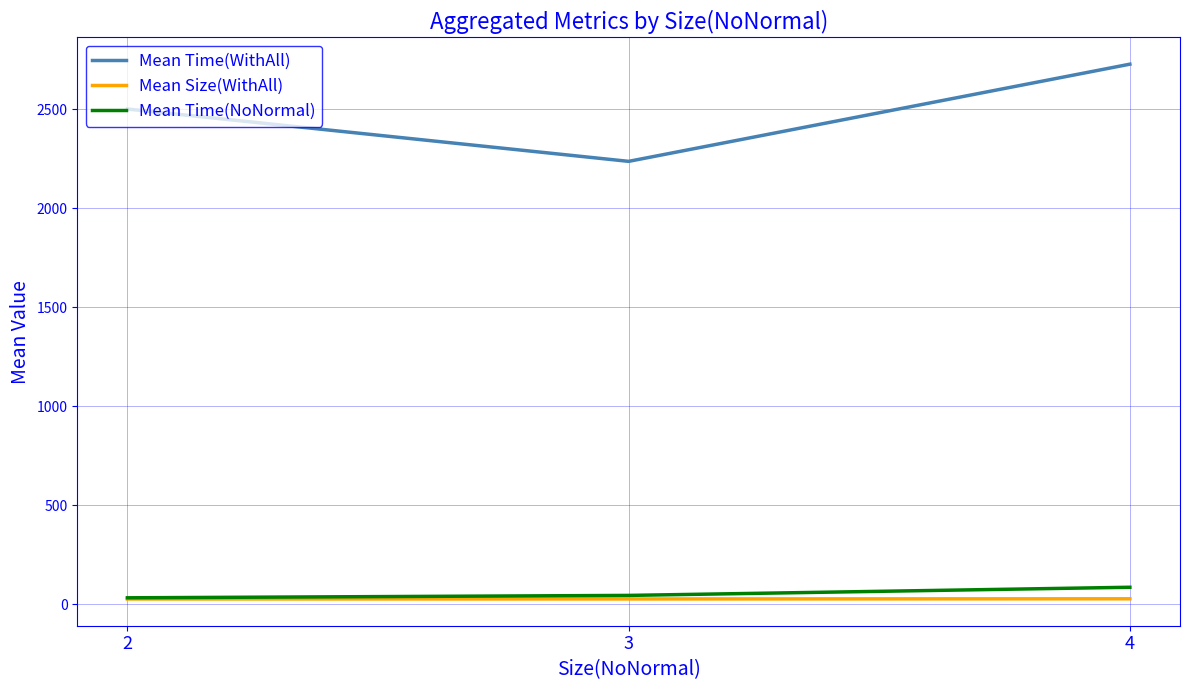

Which series changed the most between 2 and 3?

Mean Time(WithAll)